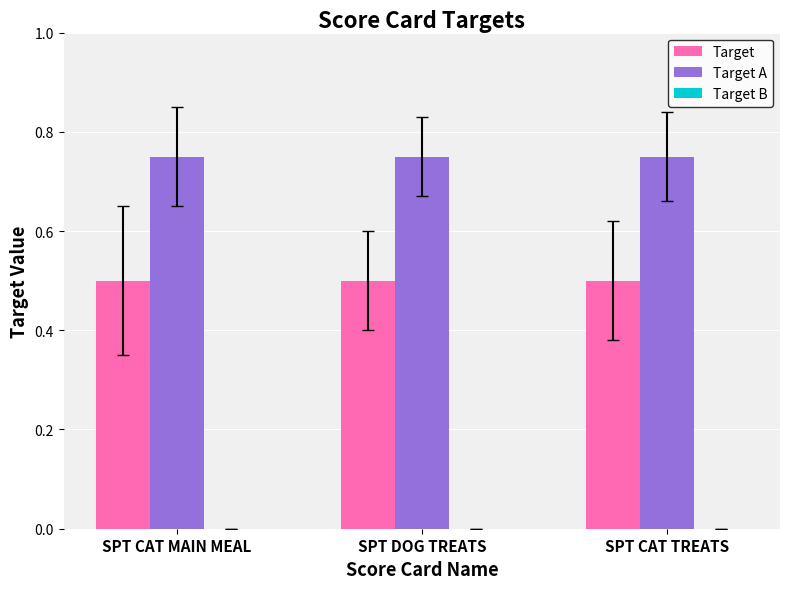

Rank the series by their average value, from lowest to highest.

Target, Target A